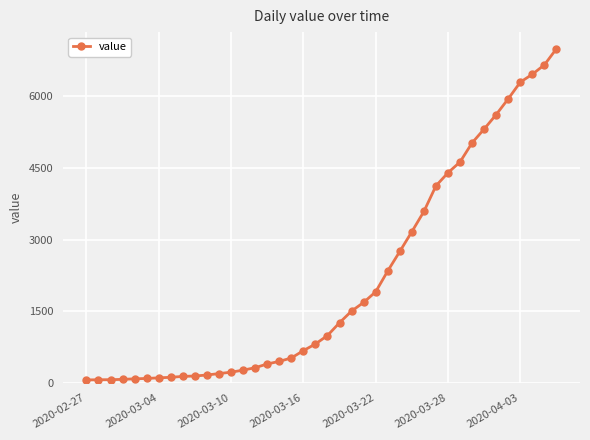

What is the maximum value shown in the chart?

6995